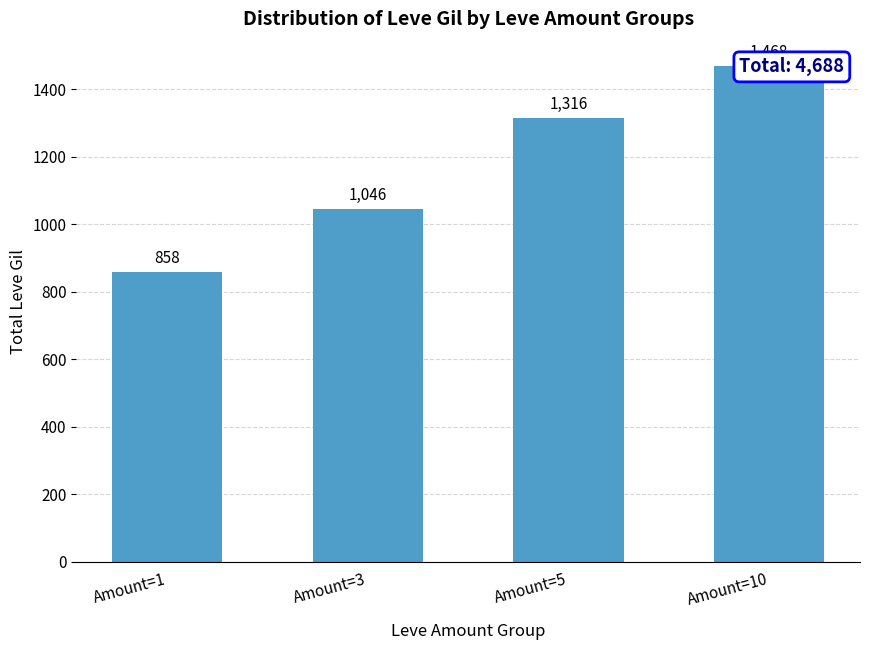

What is the difference between the maximum and minimum values?

610